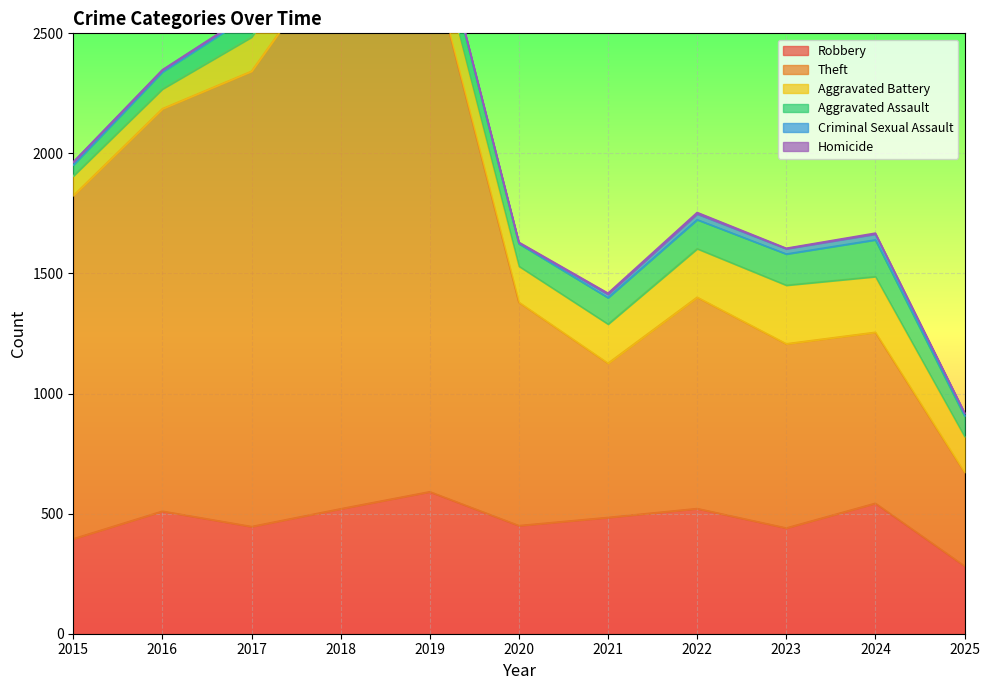

Which category has the highest value in the Aggravated Battery series?

2023